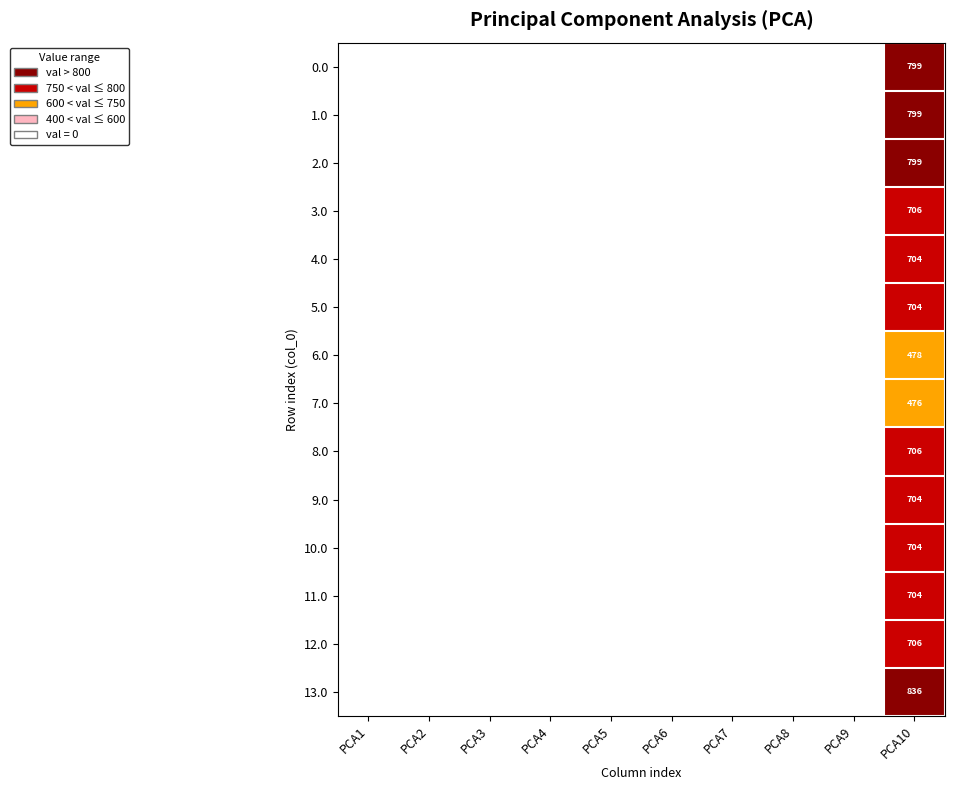

True or false: 13.0 has a value of 1157 at PCA10.

False